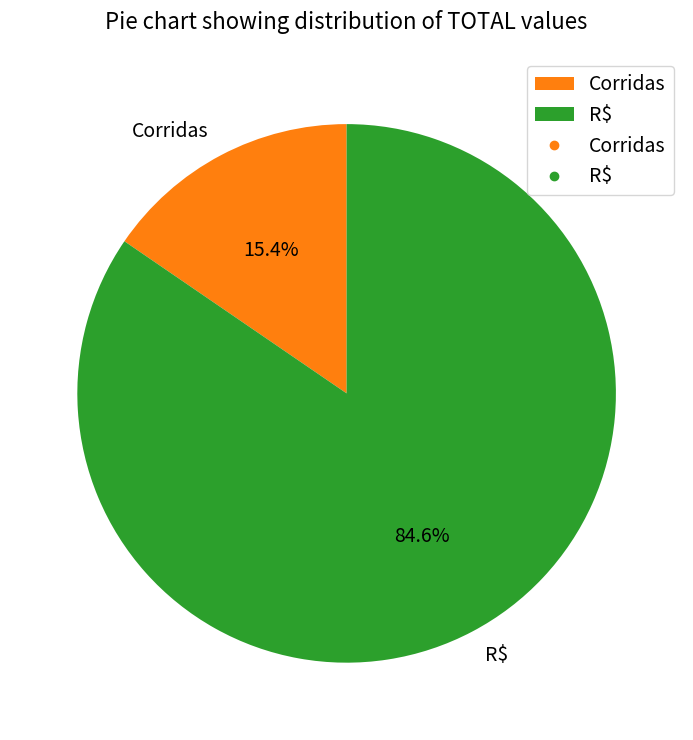

Between Corridas and R$, which is larger?

R$